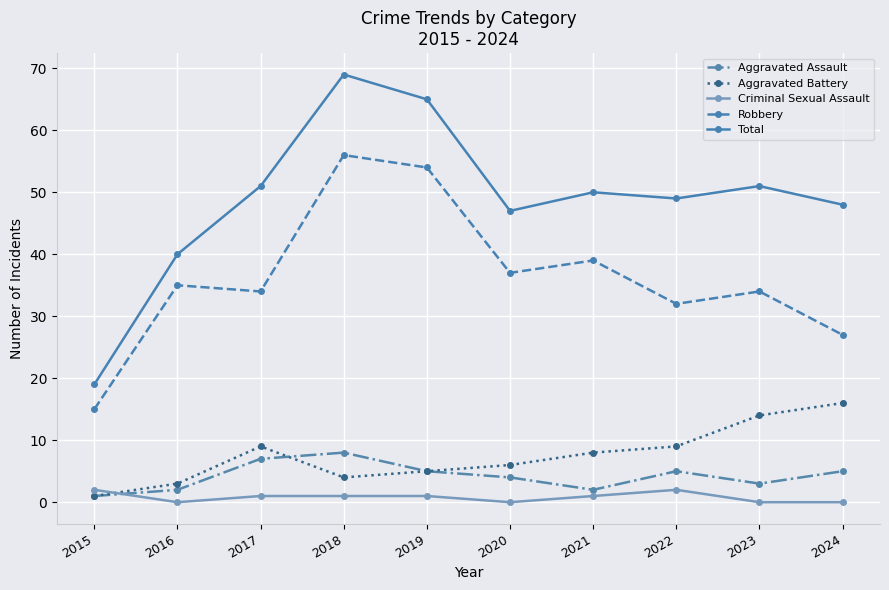

At how many categories does at least one series exceed 34?

9